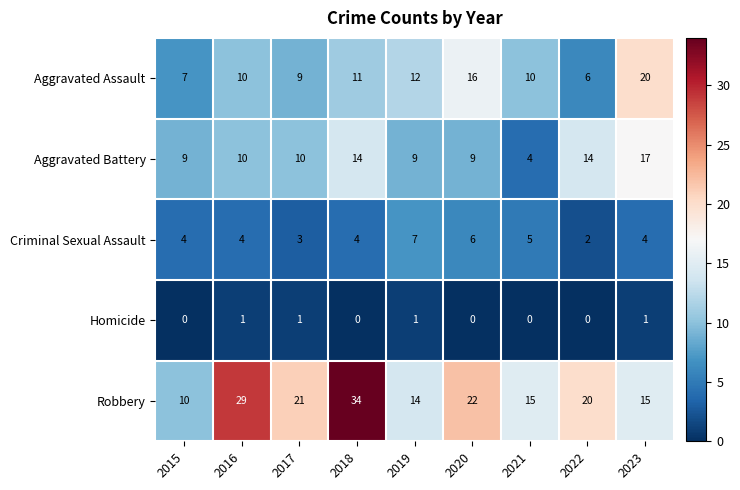

At which label does Robbery first exceed 20?

2016